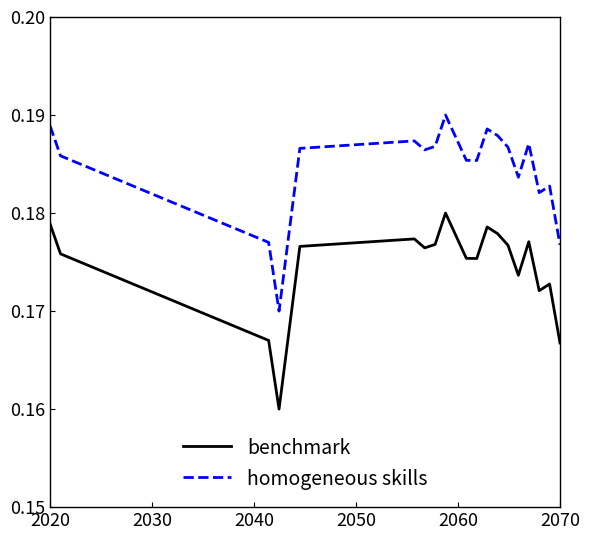

Rank the series by their average value, from lowest to highest.

benchmark, homogeneous skills